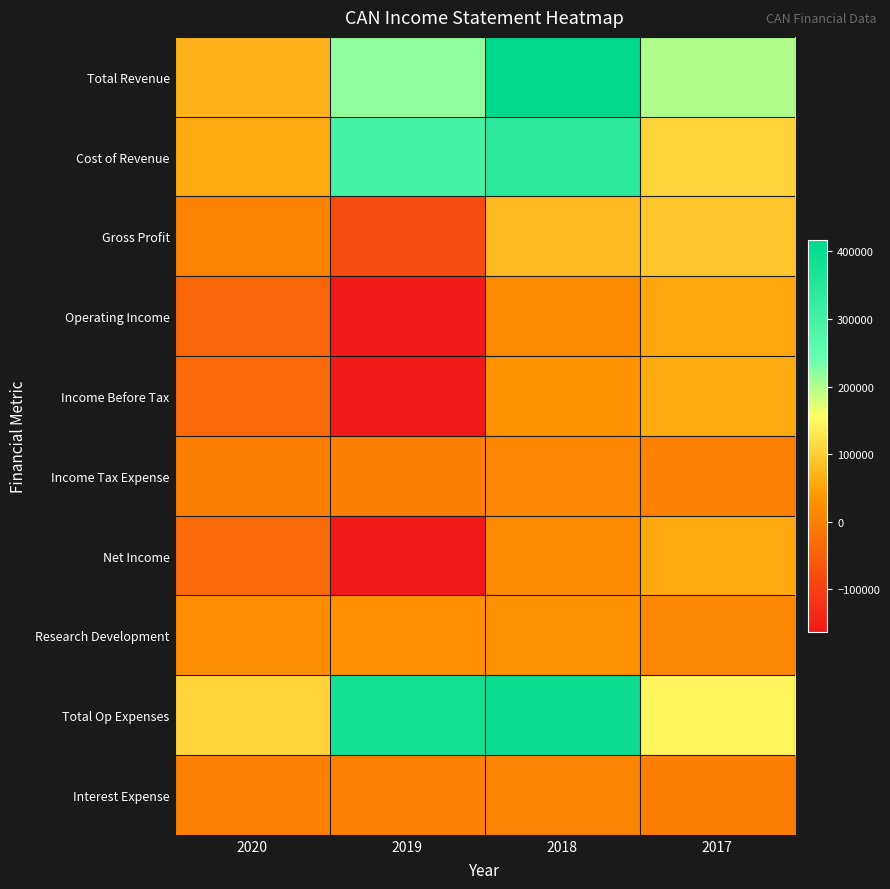

True or false: Net Income has a value of -159300 at 2019.

True